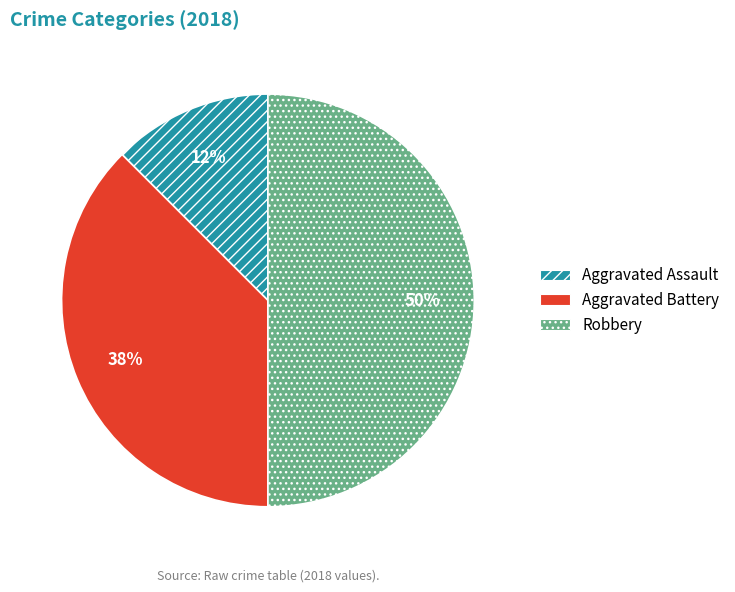

Rank the categories by value from lowest to highest.

Aggravated Assault, Aggravated Battery, Robbery